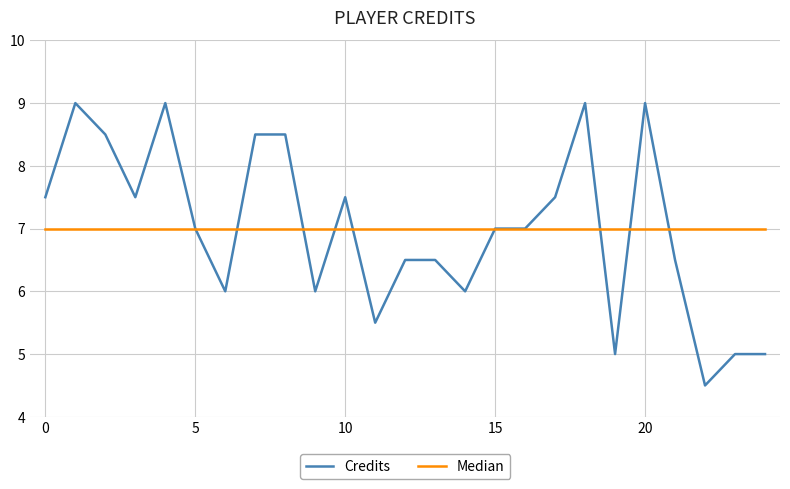

What are all the series names shown in the legend?

Credits, Median